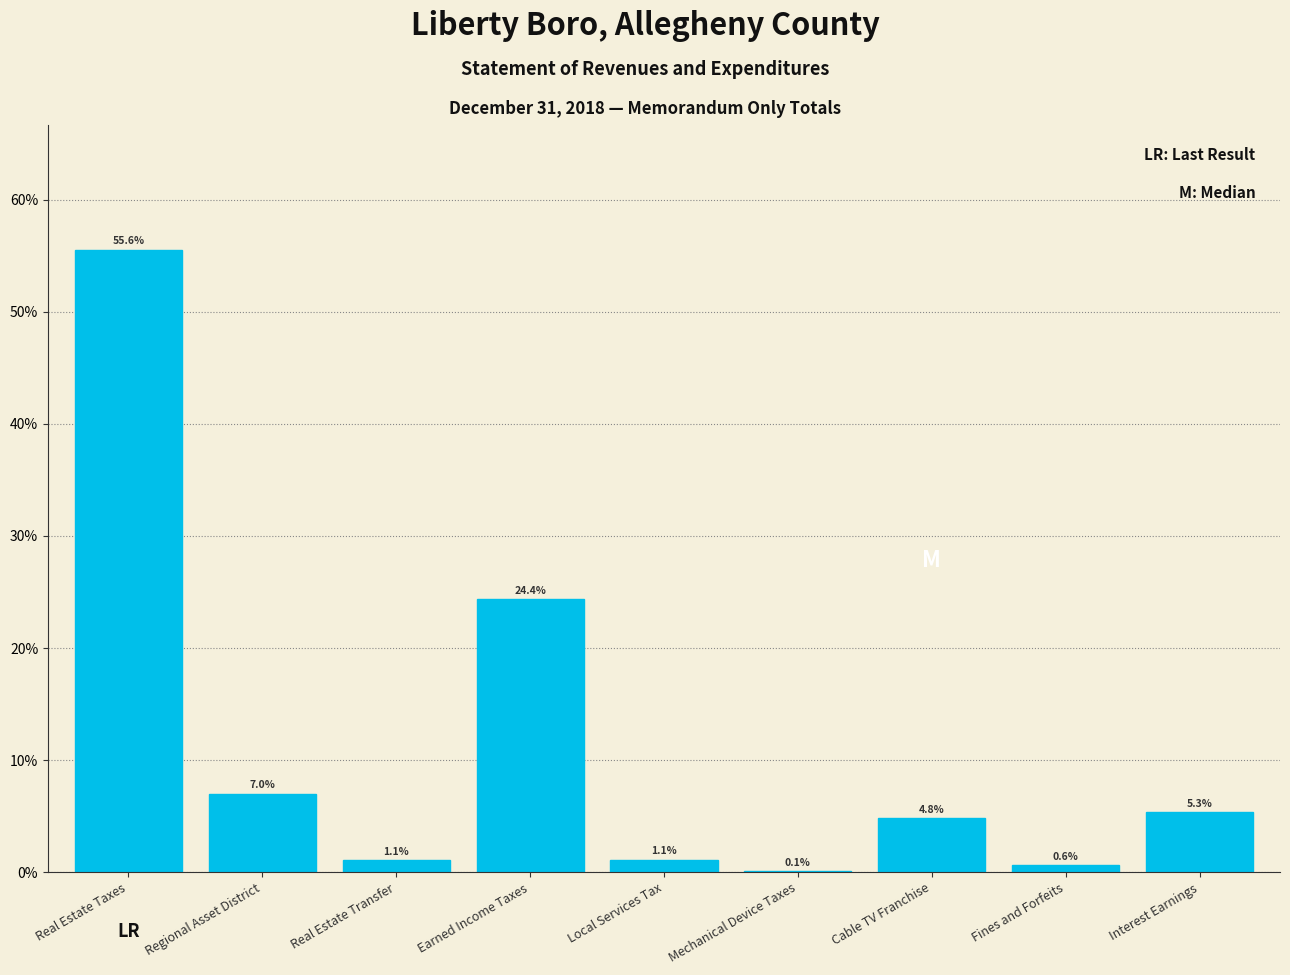

Reading right to left, what are all the values shown in this chart?

Interest Earnings=5.3	Fines and Forfeits=0.6	Cable TV Franchise=4.8	Mechanical Device Taxes=0.1	Local Services Tax=1.1	Earned Income Taxes=24.4	Real Estate Transfer=1.1	Regional Asset District=7.0	Real Estate Taxes=55.6